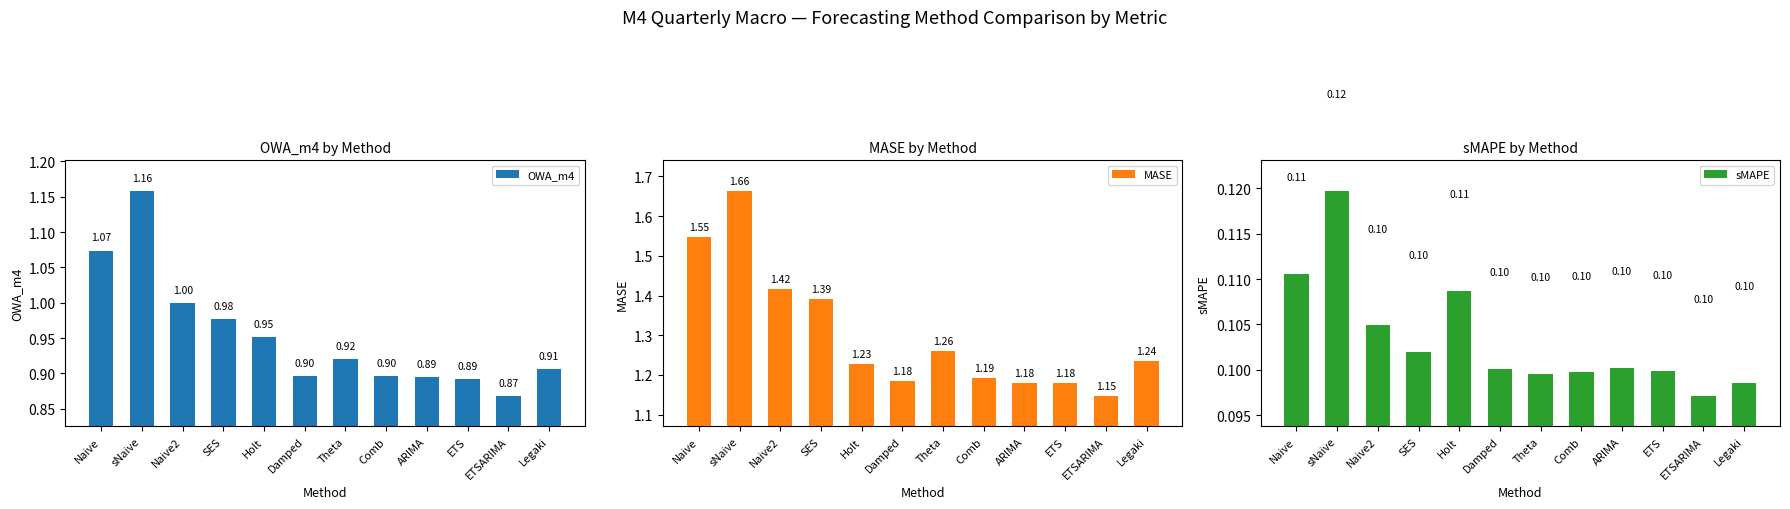

Rank the series by their average value, from lowest to highest.

sMAPE, OWA_m4, MASE